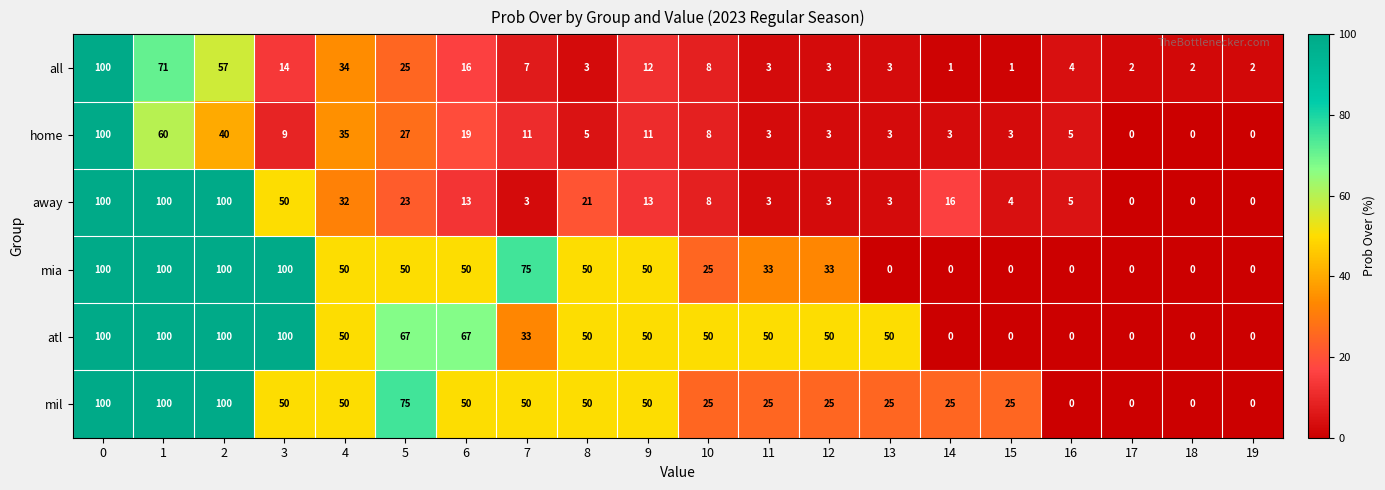

At which label is away closest to 50?

3